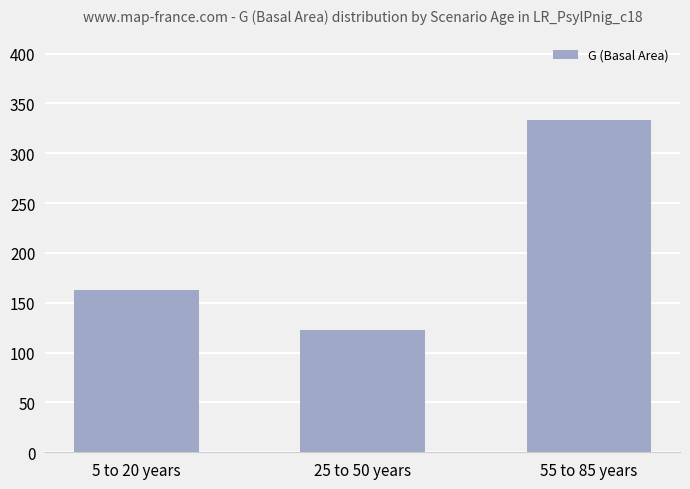

Rank the categories by value from highest to lowest.

55 to 85 years, 5 to 20 years, 25 to 50 years